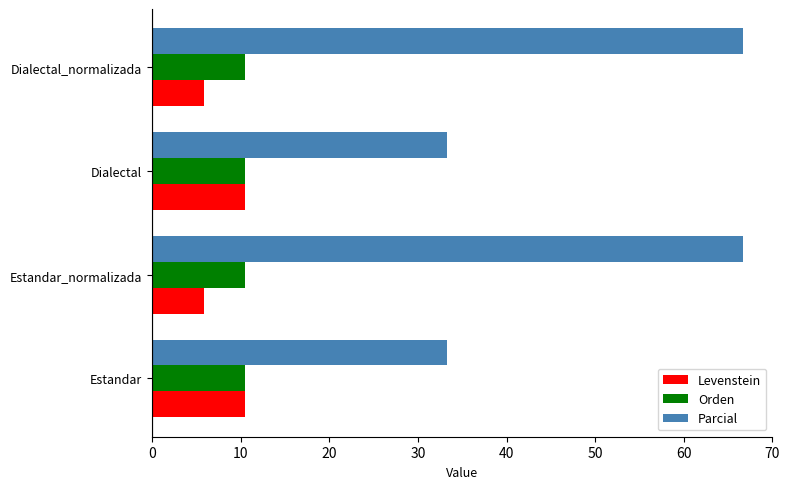

Which series has the largest range (max minus min)?

Parcial